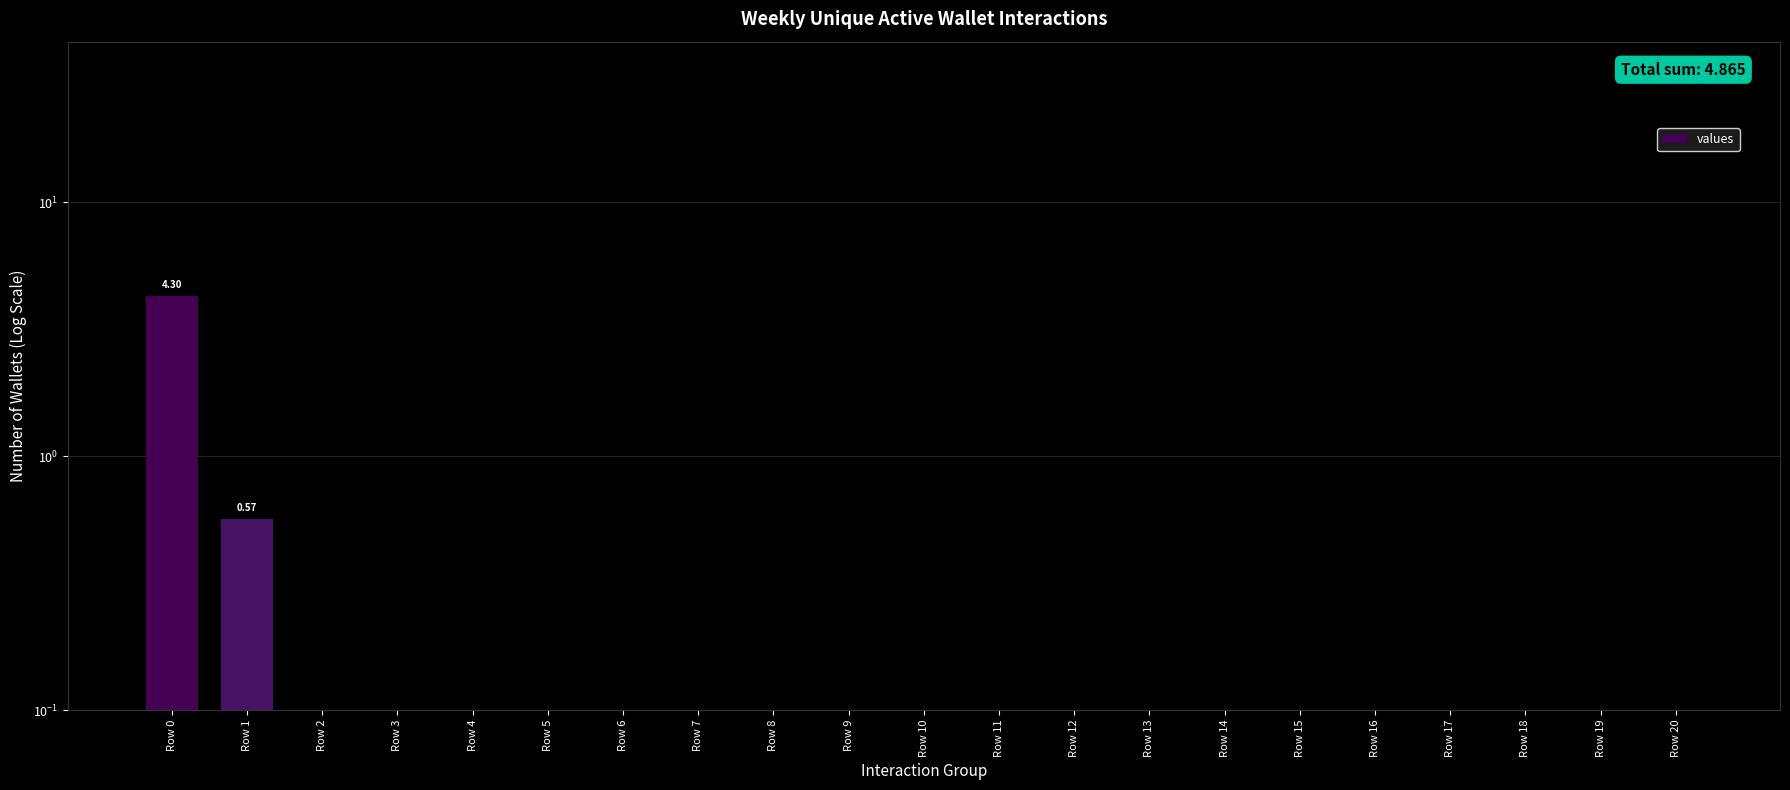

Is it true that the value at Row 6 is 0.0?

True